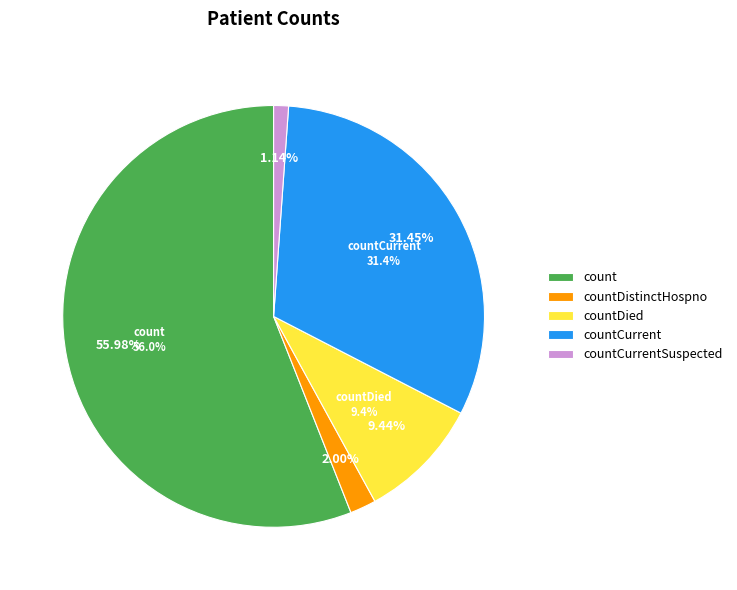

How much of the chart is everything except countCurrentSuspected?

98.9%